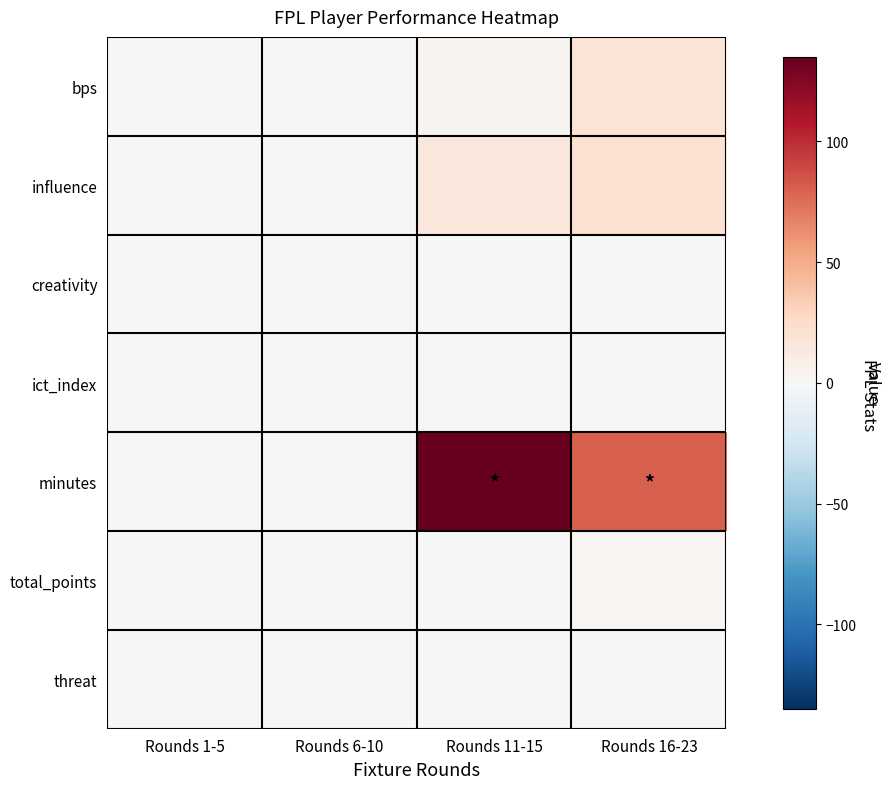

Reading left to right, what are all the values shown in this chart?

bps: Rounds 1-5=0.0	Rounds 6-10=0.0	Rounds 11-15=4.0	Rounds 16-23=18.0
influence: Rounds 1-5=0.0	Rounds 6-10=0.0	Rounds 11-15=15.6	Rounds 16-23=20.4
creativity: Rounds 1-5=0.0	Rounds 6-10=0.0	Rounds 11-15=0.6	Rounds 16-23=0.4
ict_index: Rounds 1-5=0.0	Rounds 6-10=0.0	Rounds 11-15=1.6	Rounds 16-23=2.1
minutes: Rounds 1-5=0.0	Rounds 6-10=0.0	Rounds 11-15=135.0	Rounds 16-23=81.0
total_points: Rounds 1-5=0.0	Rounds 6-10=0.0	Rounds 11-15=-1.0	Rounds 16-23=3.0
threat: Rounds 1-5=0.0	Rounds 6-10=0.0	Rounds 11-15=0.0	Rounds 16-23=0.0